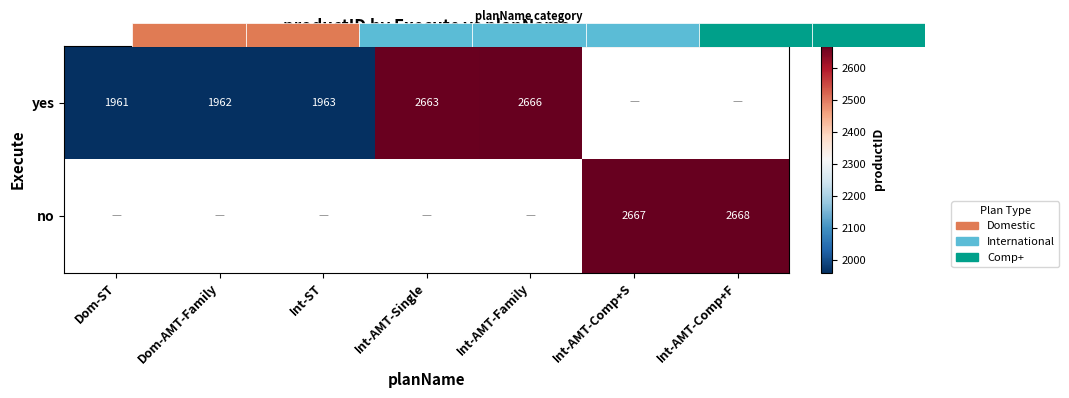

At how many categories does at least one series exceed 2218?

4